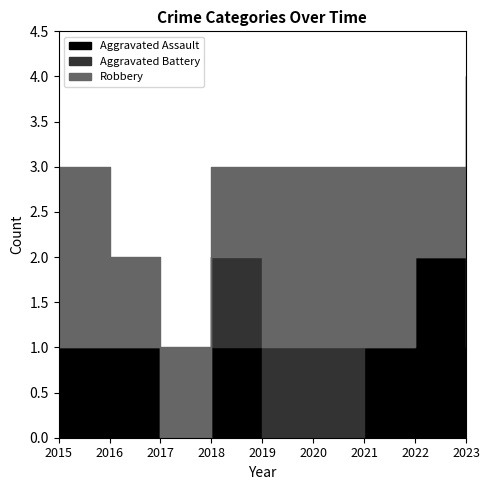

Which series ends up on top after the final intersection of Aggravated Battery and Aggravated Assault?

Aggravated Assault